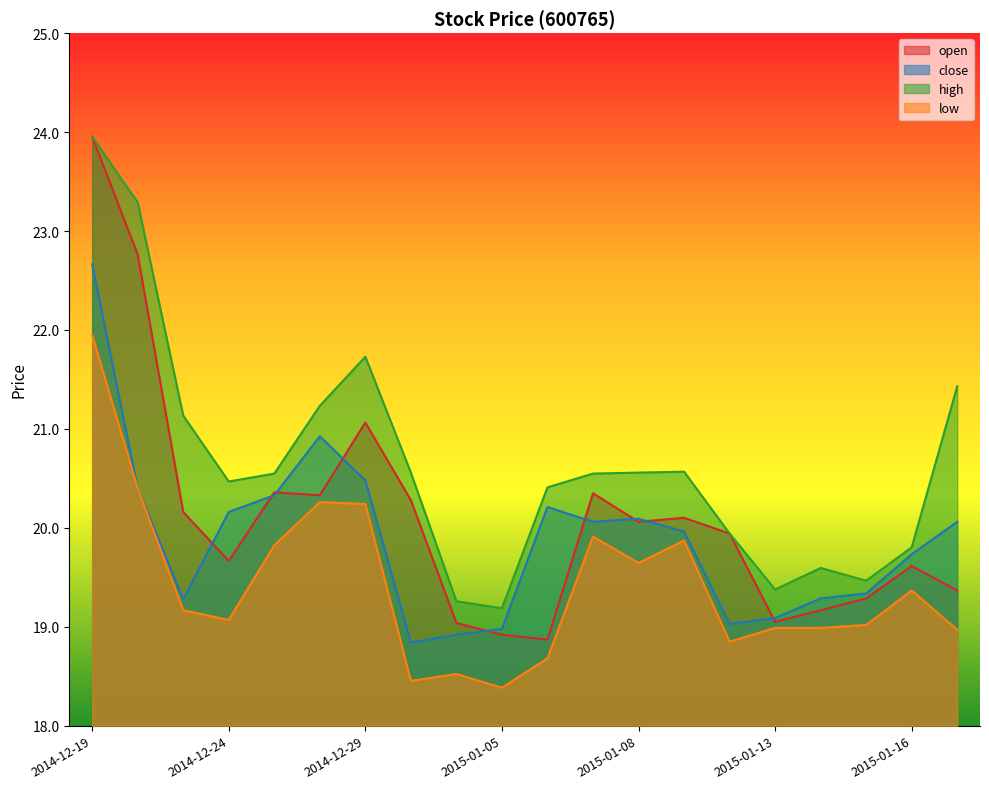

Does the chart have visible grid lines?

No